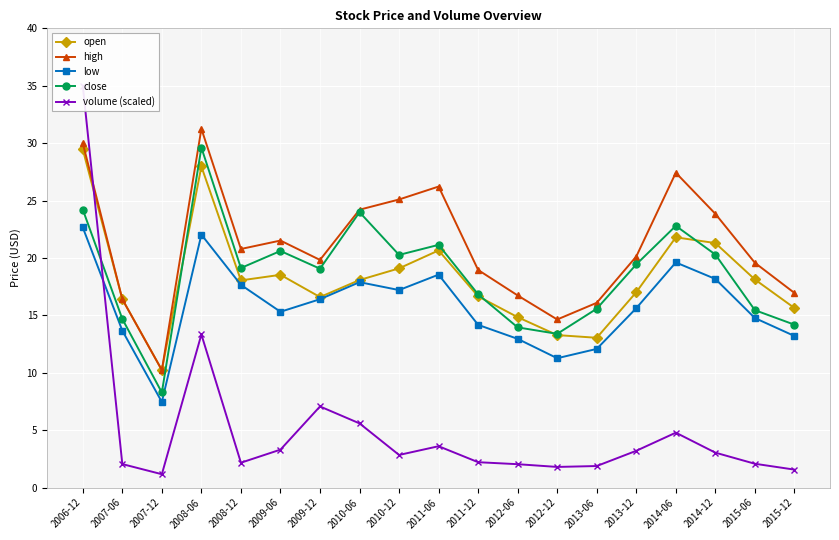

The value of high at 2014-06 is 37.8. True or false?

False